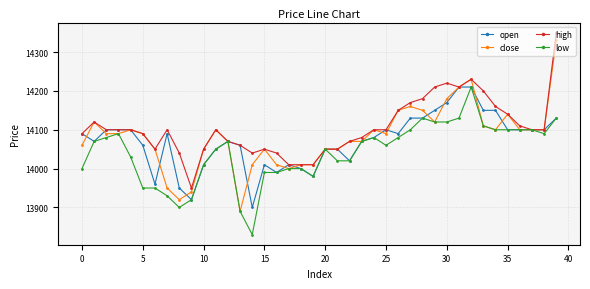

What is the value of the open point at the 19th from the left?

14000